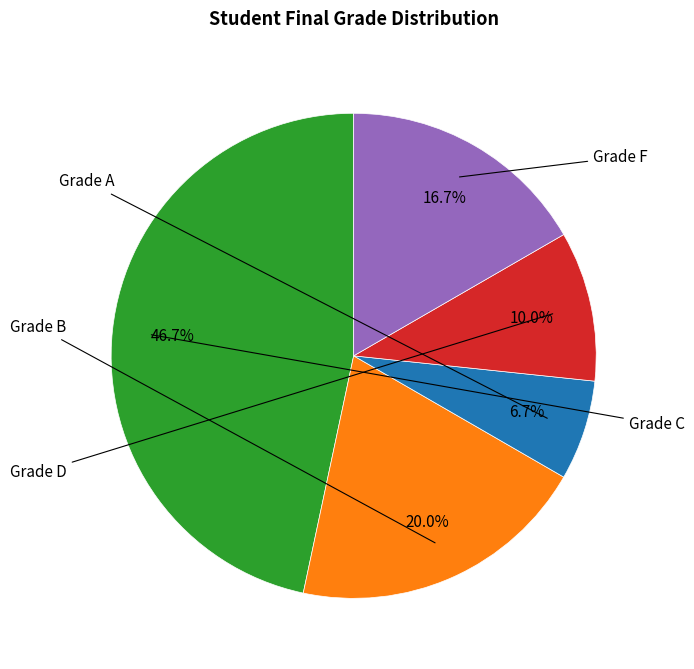

How many slices are in this pie chart?

5